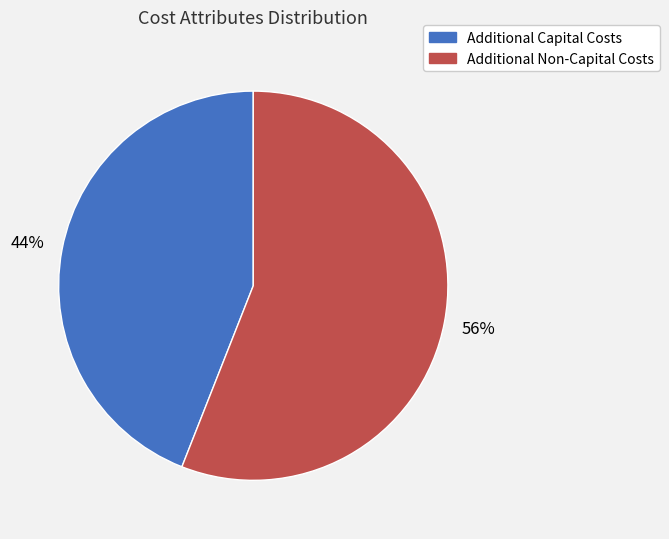

Which slice is the largest?

Additional Non-Capital Costs